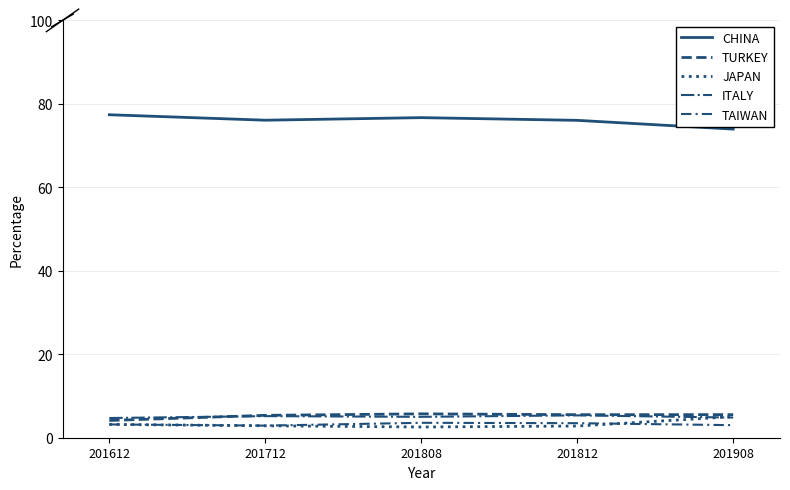

What is the difference between the maximum and minimum values in the TAIWAN series?

0.7